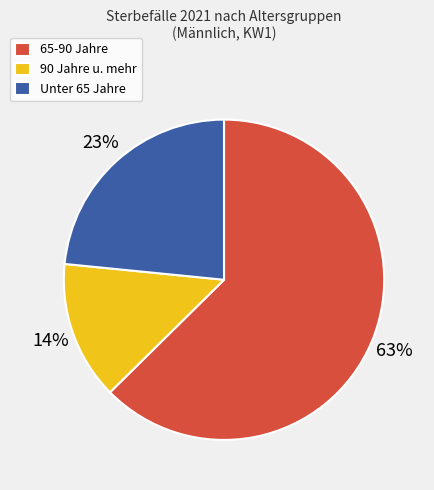

True or false: 65-90 Jahre accounts for 63% of the total.

True